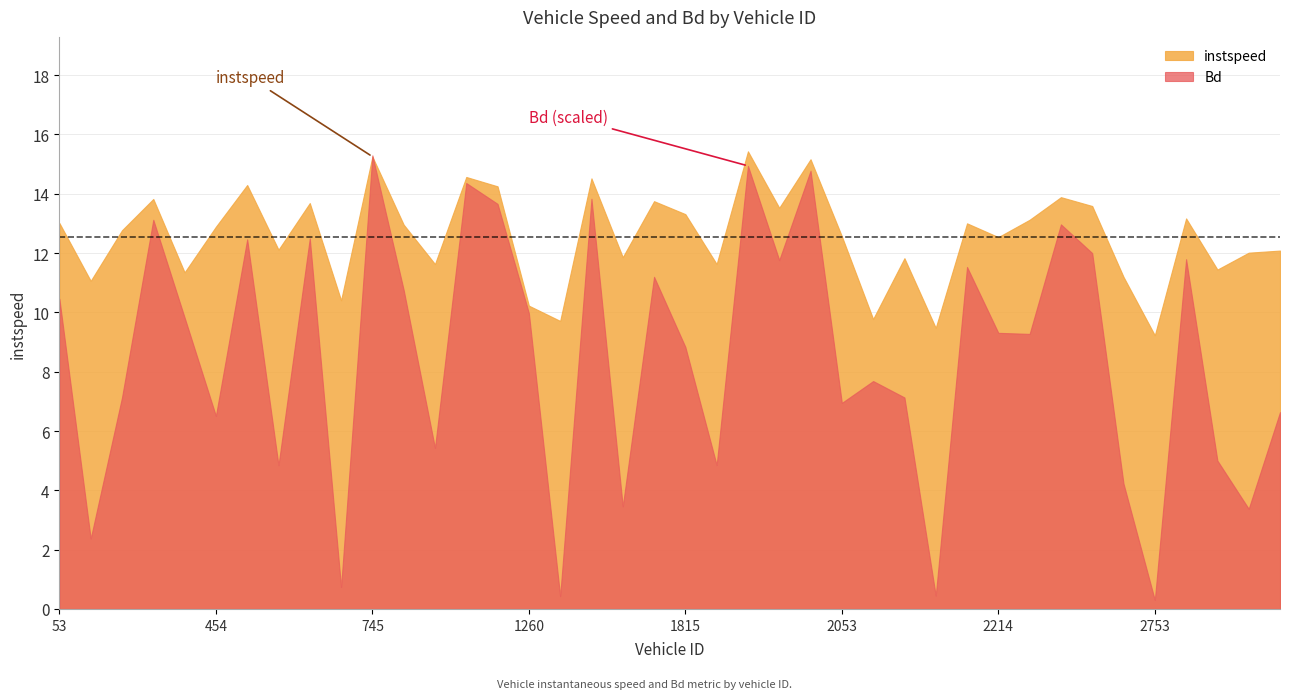

Is the value of Bd at 1824 greater than the value of instspeed at 459?

No